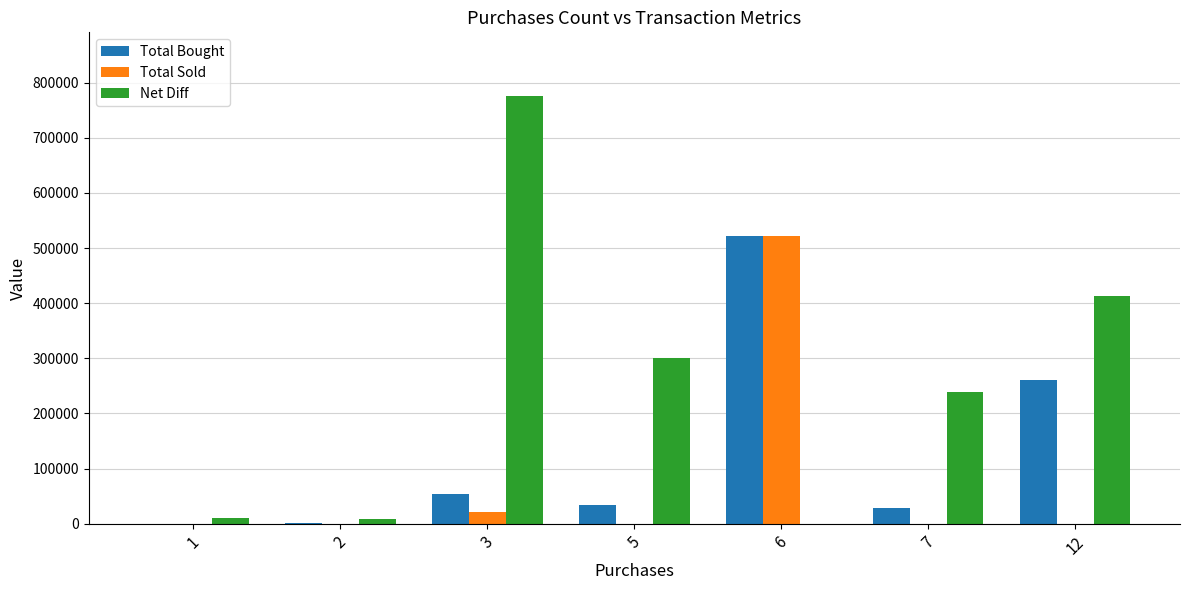

Which series has the widest spread of values?

Net Diff